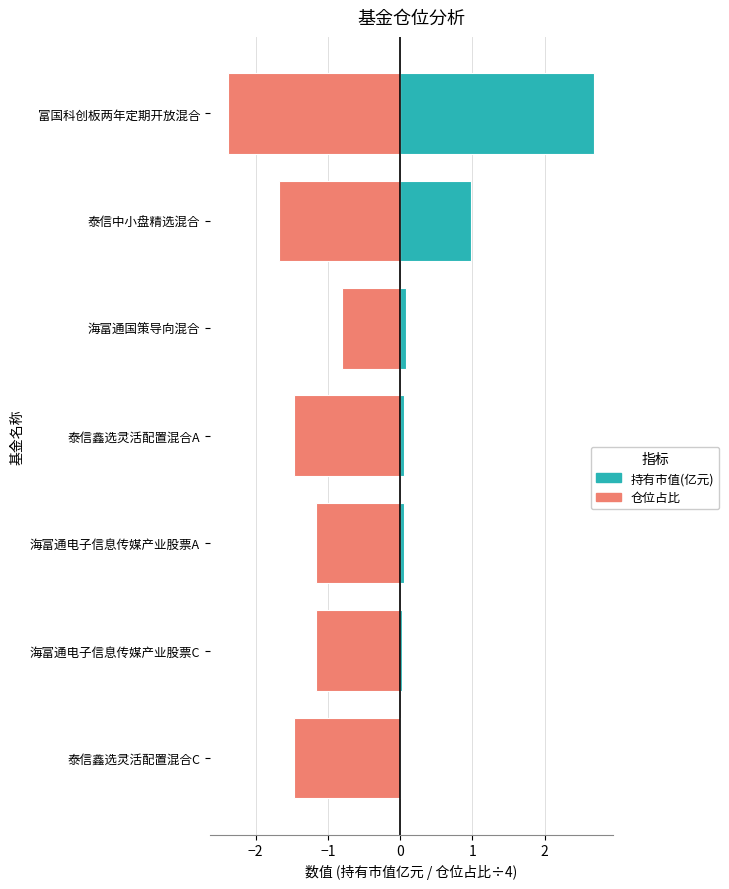

Which series has the largest total across all categories?

持有市值(亿元)